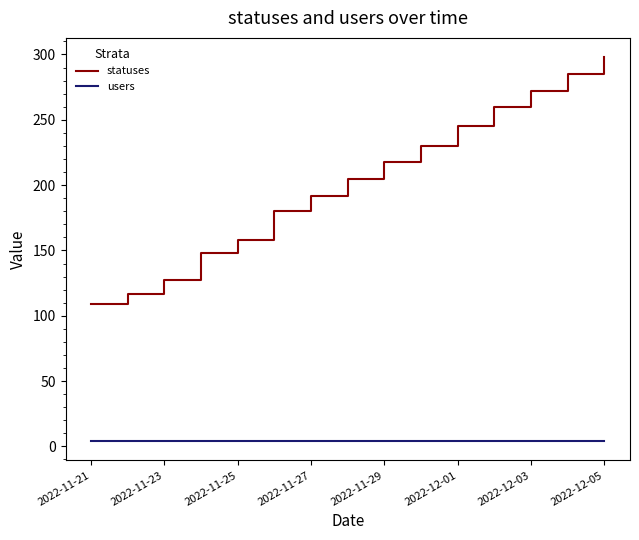

True or false: users and statuses intersect in this chart.

False